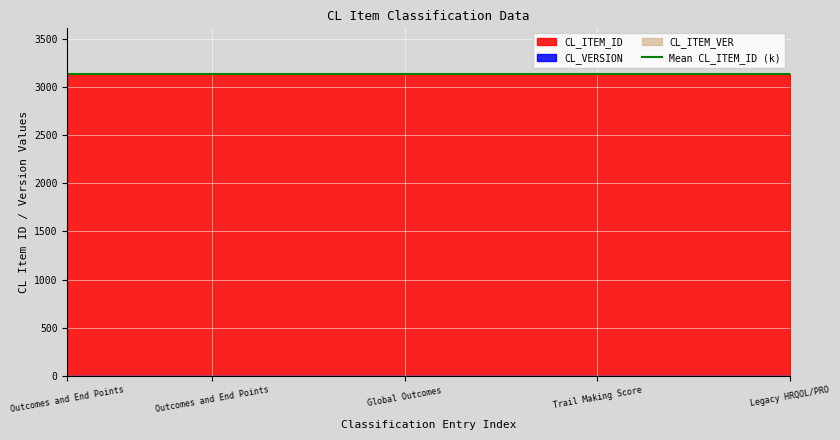

What are all the series names shown in the legend?

CL_ITEM_ID, CL_VERSION, CL_ITEM_VER